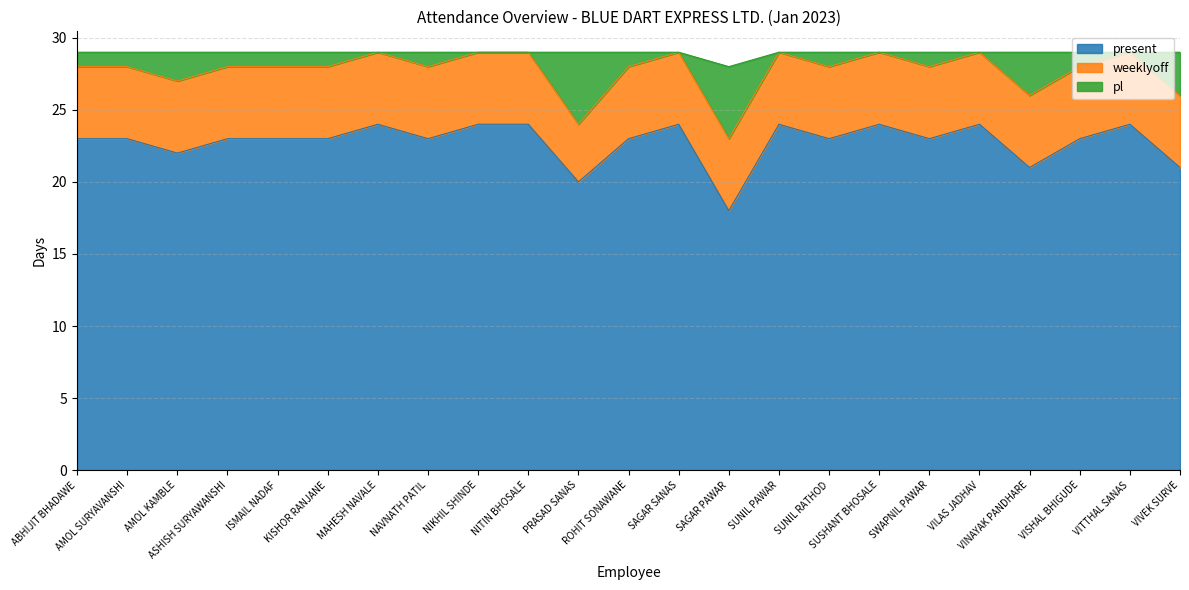

At how many categories does at least one series exceed 25?

21